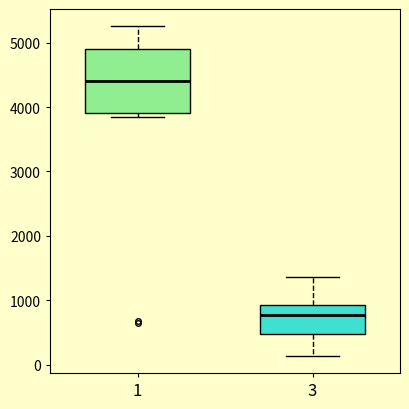

Reading left to right, read every box against the y-axis: the position of its median line, the range the box covers, and the ends of its whiskers. The values are not printed on the chart, so give them approximately, as read against the axis.

1: median 4400, box 3900 to 4900, whiskers 3800 to 5300
3: median 800, box 500 to 900, whiskers 100 to 1400